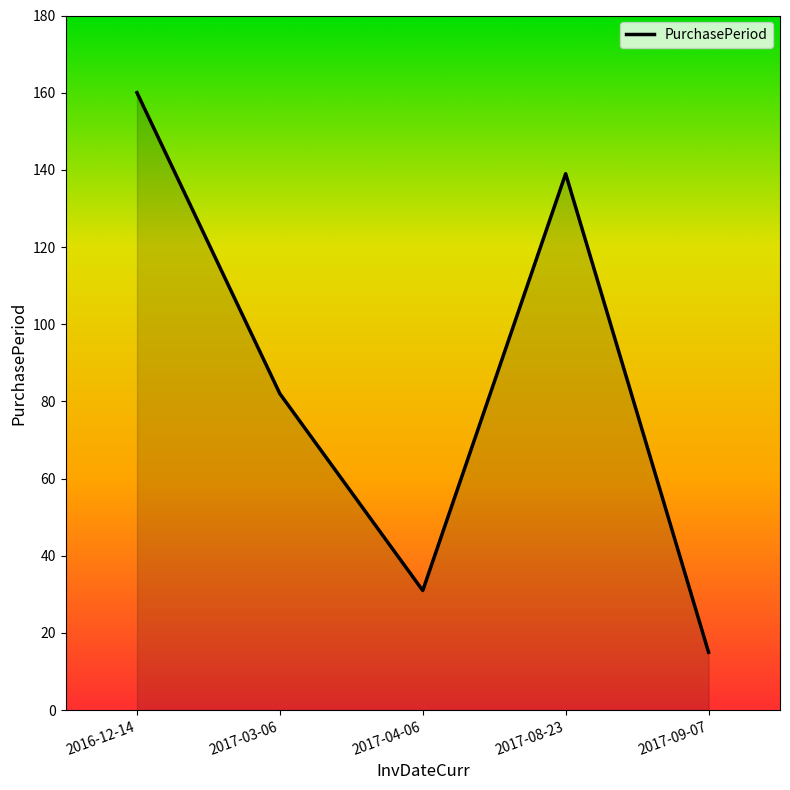

At which category does the data reach its first local peak?

2017-08-23